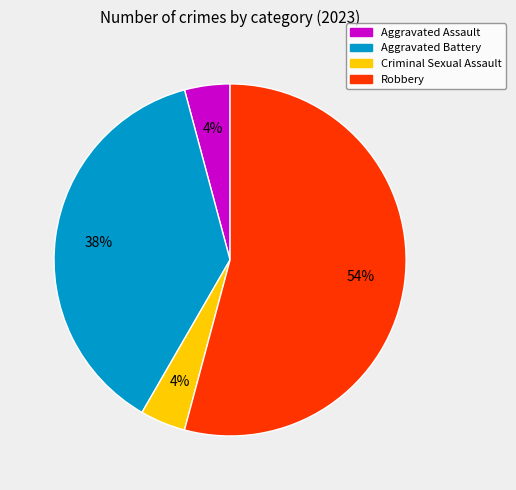

How many slices are in this pie chart?

4